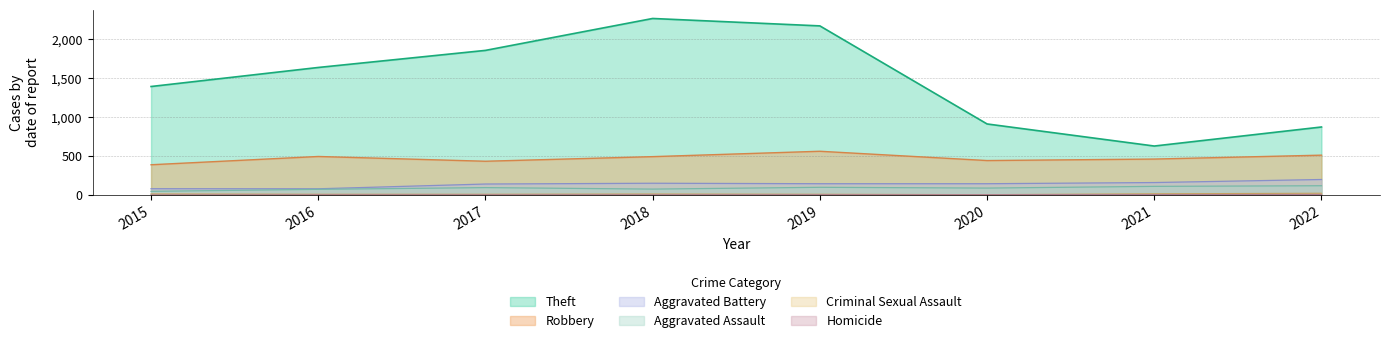

What is the maximum value shown in the chart?

2261